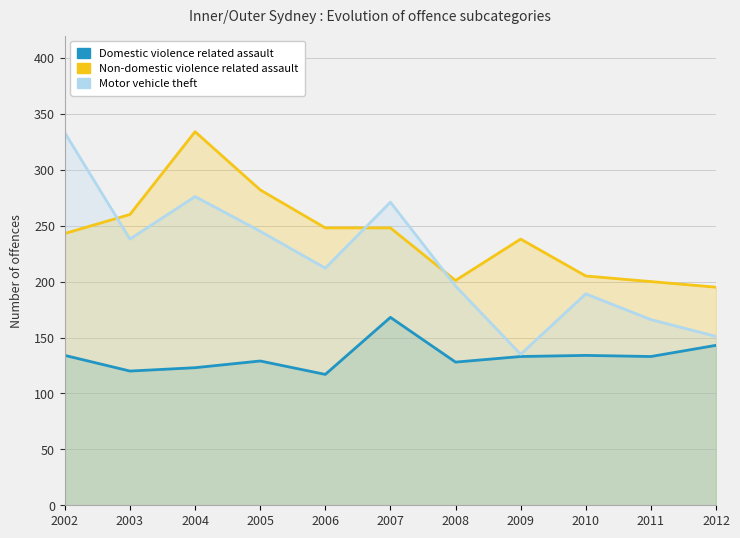

Where is the first local maximum for Motor vehicle theft?

2004